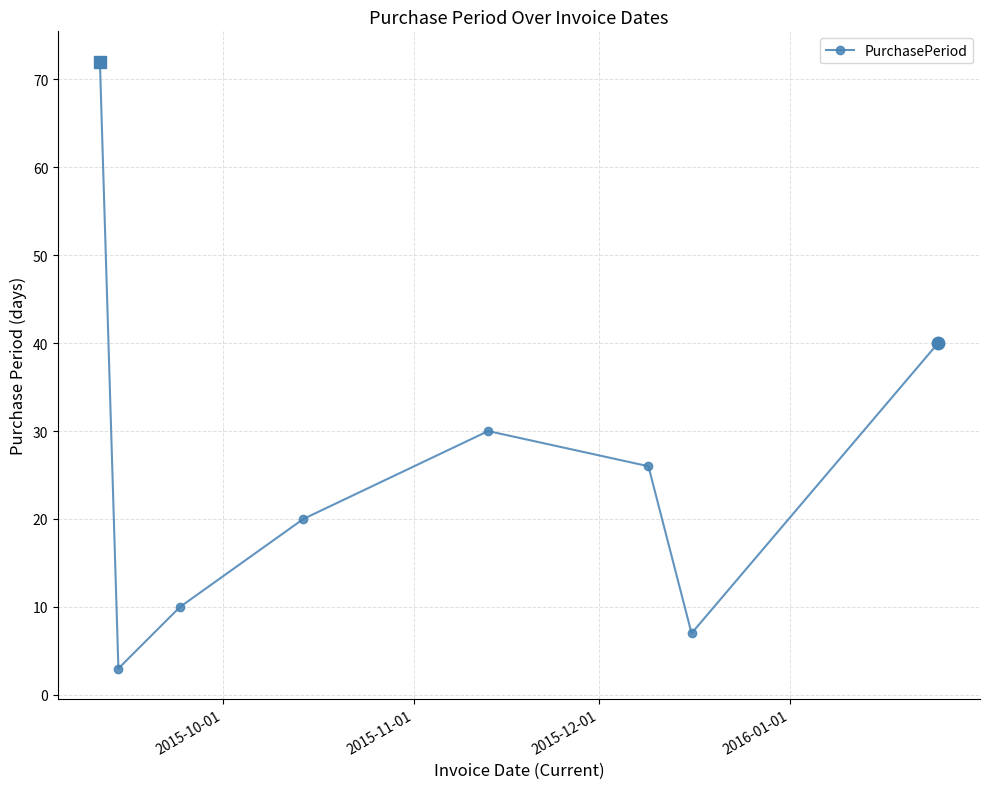

What is the value of the 8th point from the left?

40